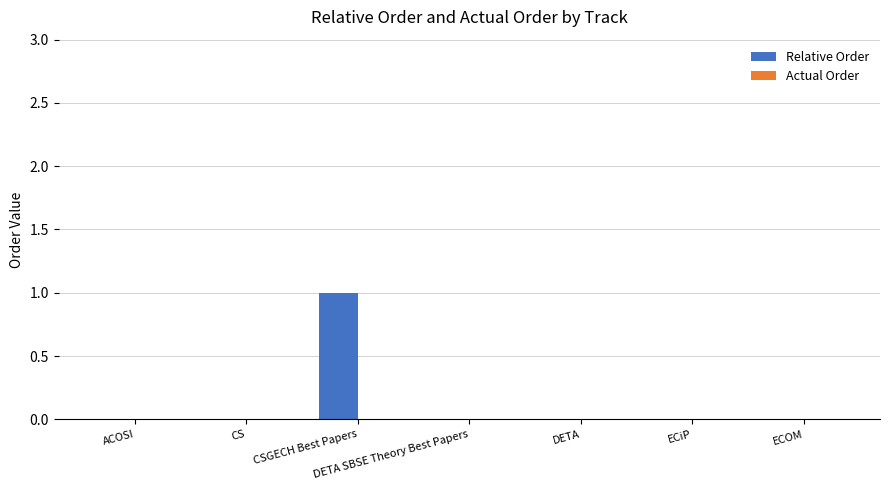

True or false: the data shows -1 at ECiP.

False